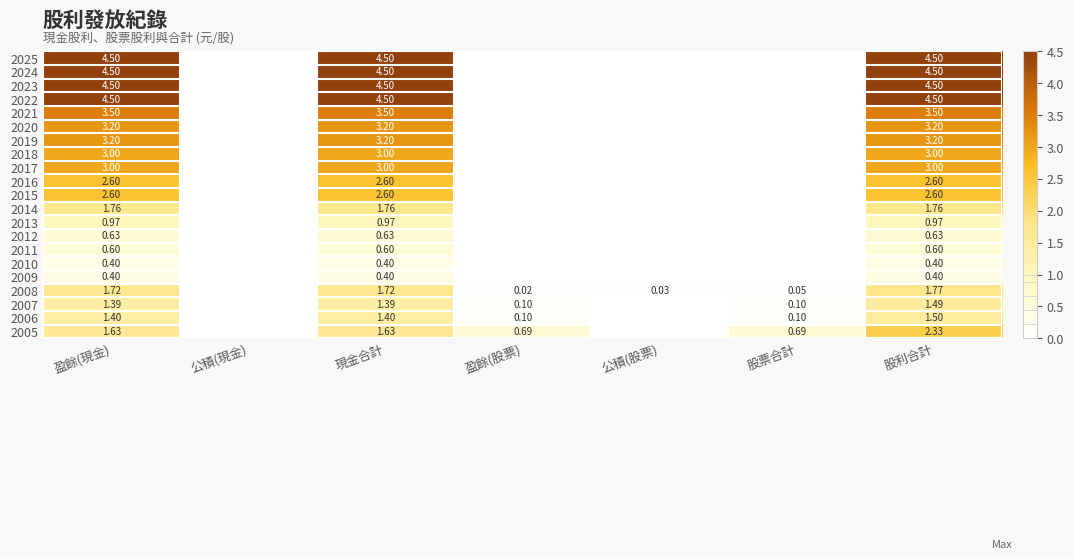

What is the total value across all series at 現金合計?

50.0